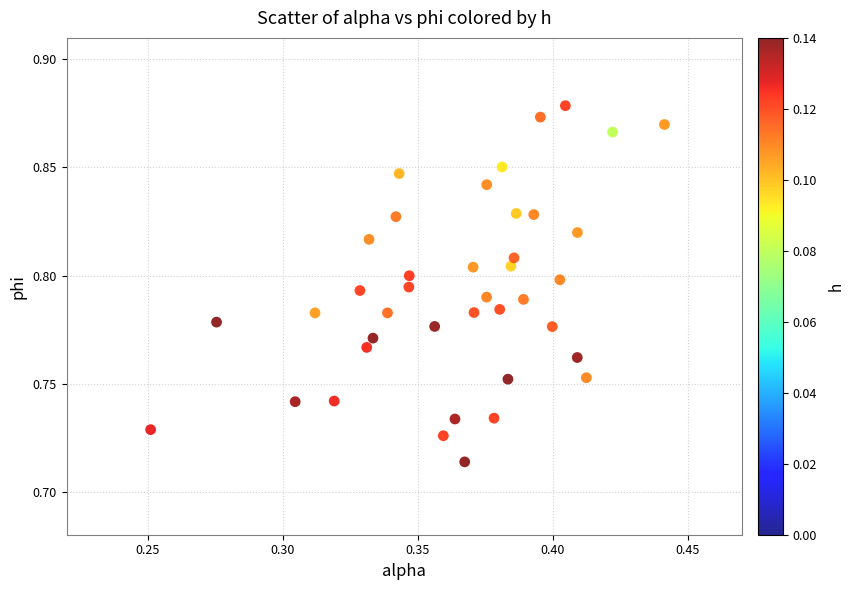

How many data points are displayed?

40